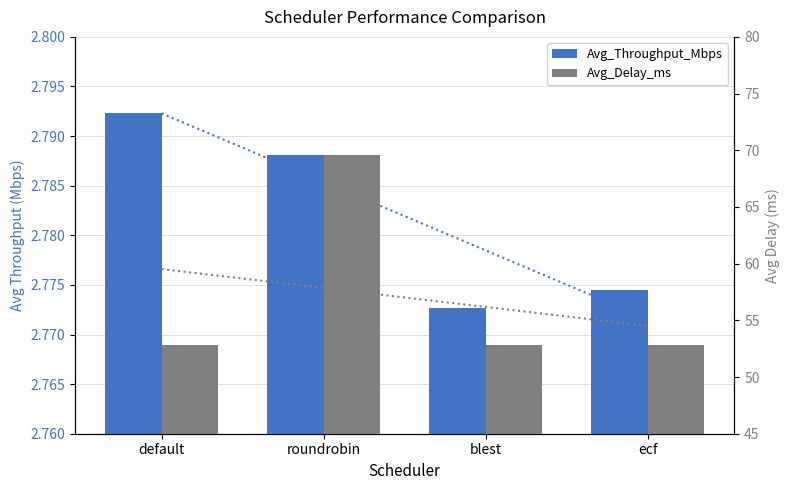

How many categories are shown in the chart?

4